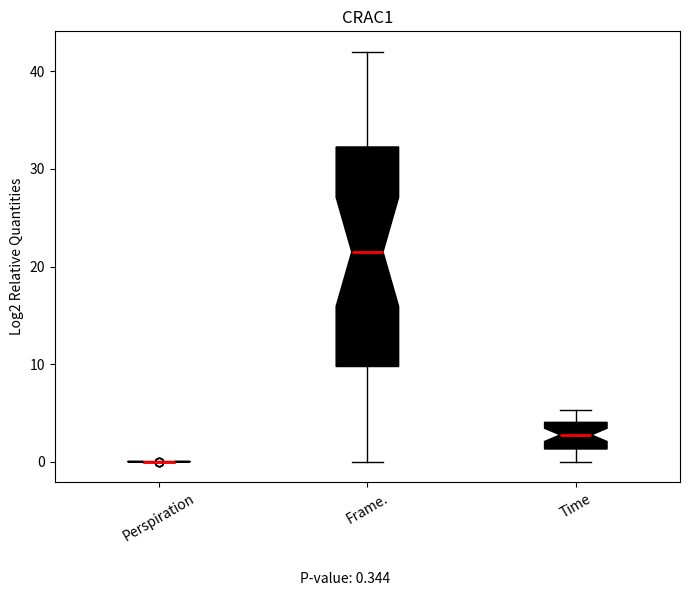

Comparing the boxes themselves (not the whiskers), which one is the tallest?

Frame.